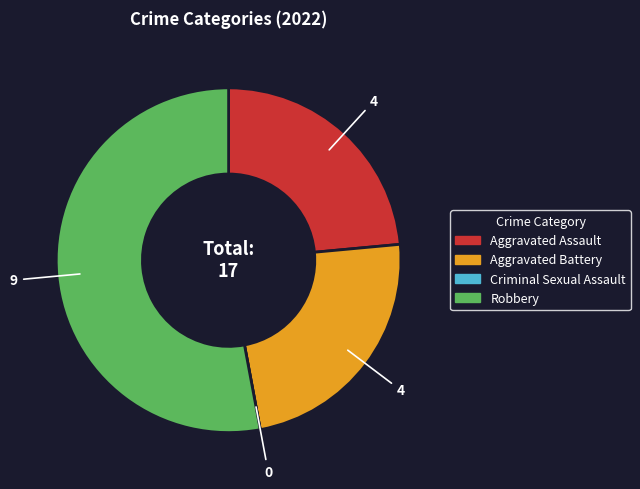

True or false: Robbery accounts for 53% of the total.

True